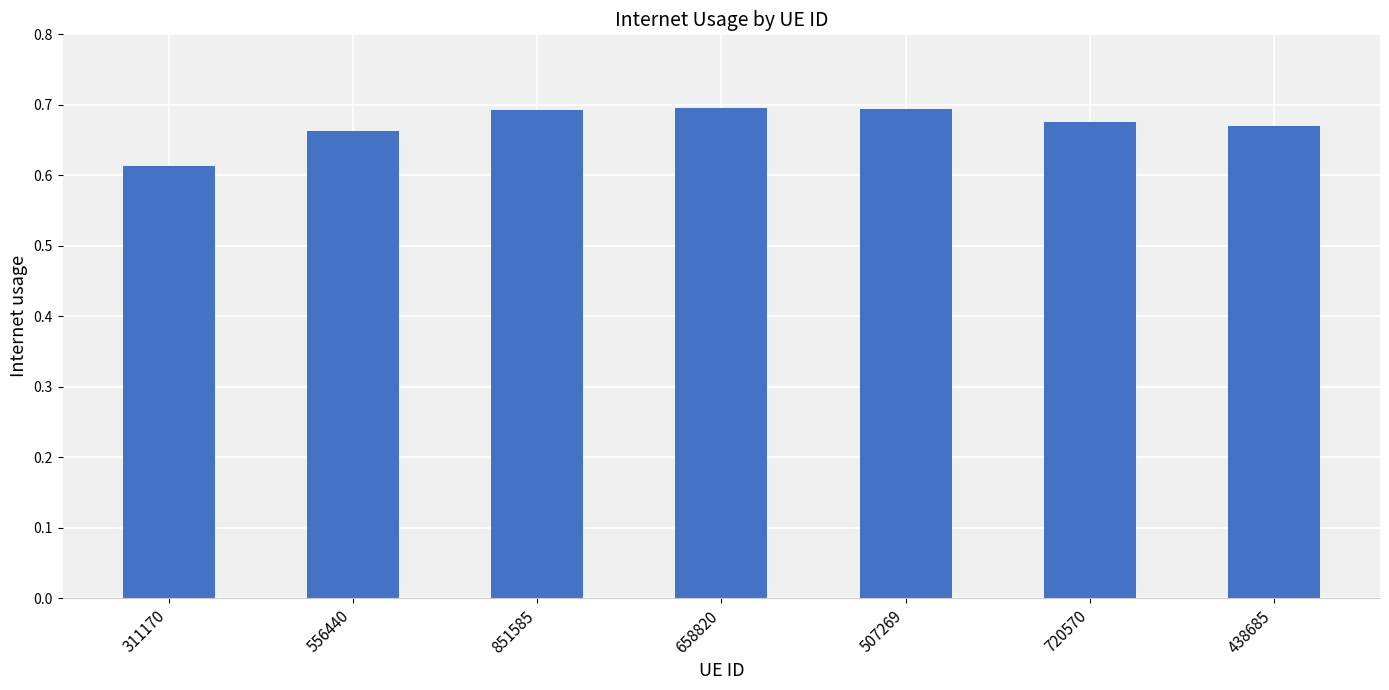

Is it true that the value at 720570 is 0.4?

False